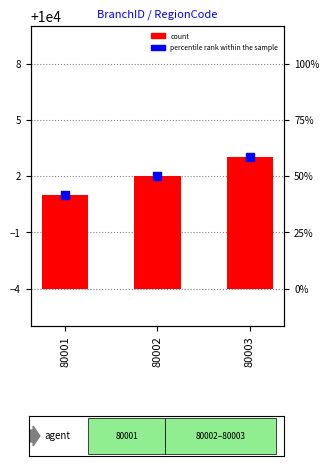

Which series reaches the minimum Y coordinate?

count